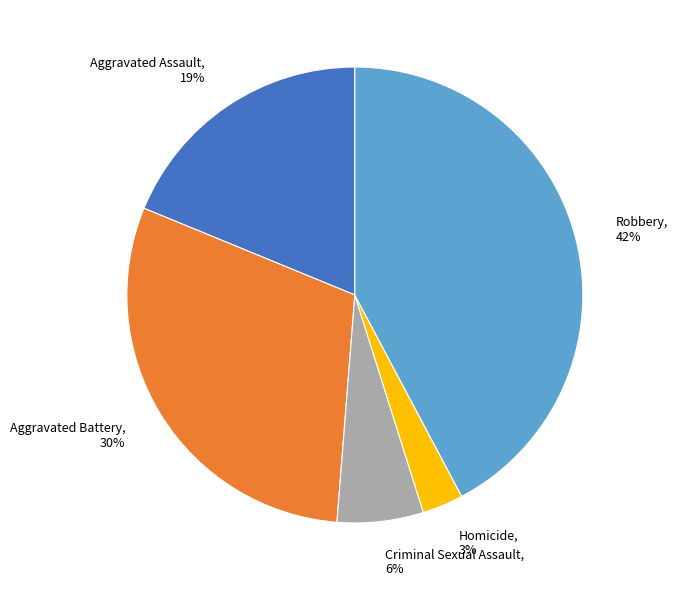

Which has a higher value, Homicide or Aggravated Battery?

Aggravated Battery